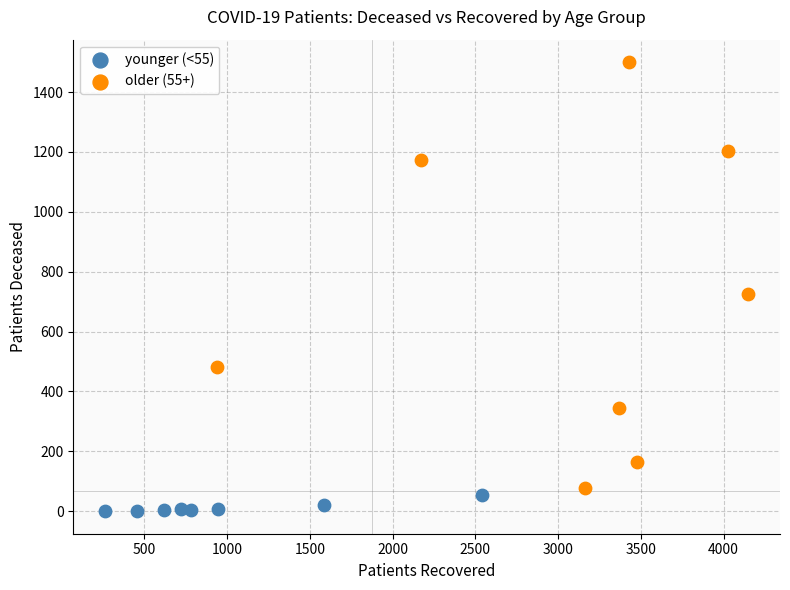

Which series contains the highest Y value?

older (55+)